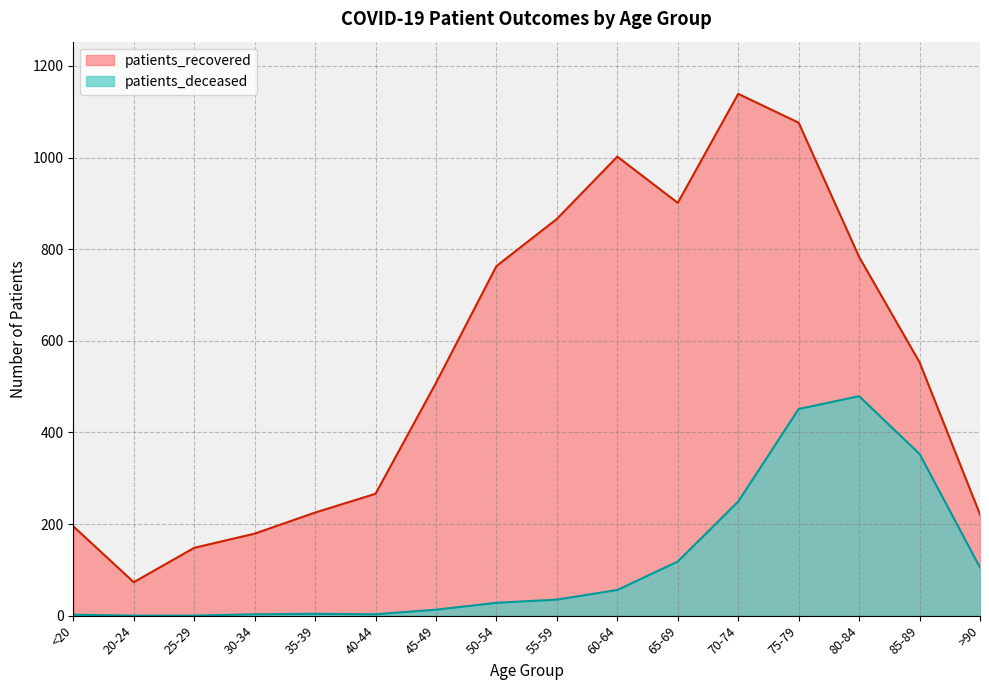

Reading left to right, list all the values displayed in this chart.

patients_recovered: <20=195	20-24=73	25-29=148	30-34=179	35-39=225	40-44=266	45-49=508	50-54=763	55-59=866	60-64=1002	65-69=901	70-74=1139	75-79=1076	80-84=783	85-89=553	>90=221
patients_deceased: <20=2	20-24=0	25-29=0	30-34=3	35-39=4	40-44=3	45-49=13	50-54=28	55-59=35	60-64=56	65-69=118	70-74=249	75-79=451	80-84=479	85-89=353	>90=105